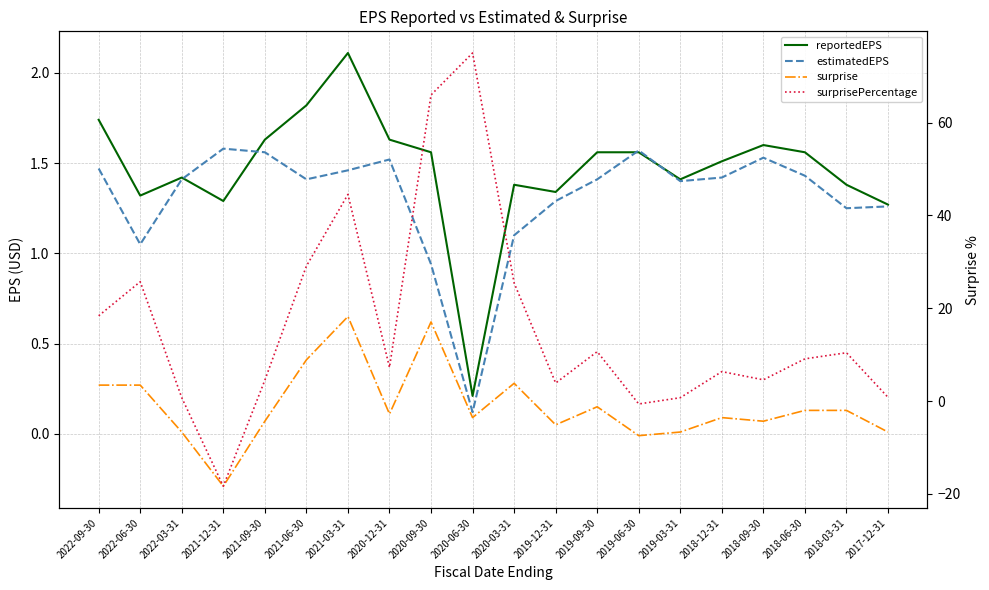

What is the average value of the surprisePercentage series?

16.2